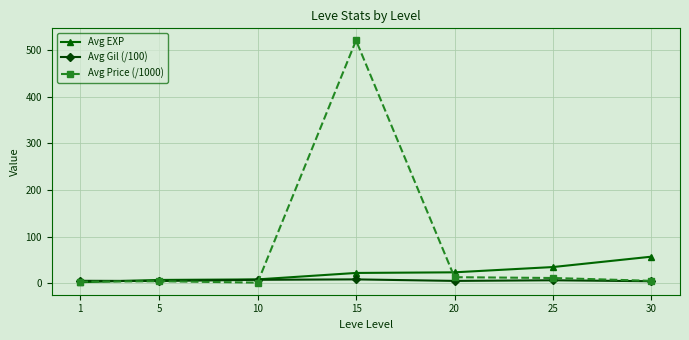

Is it true that Avg Price (/1000) equals 12.7 at 20?

True